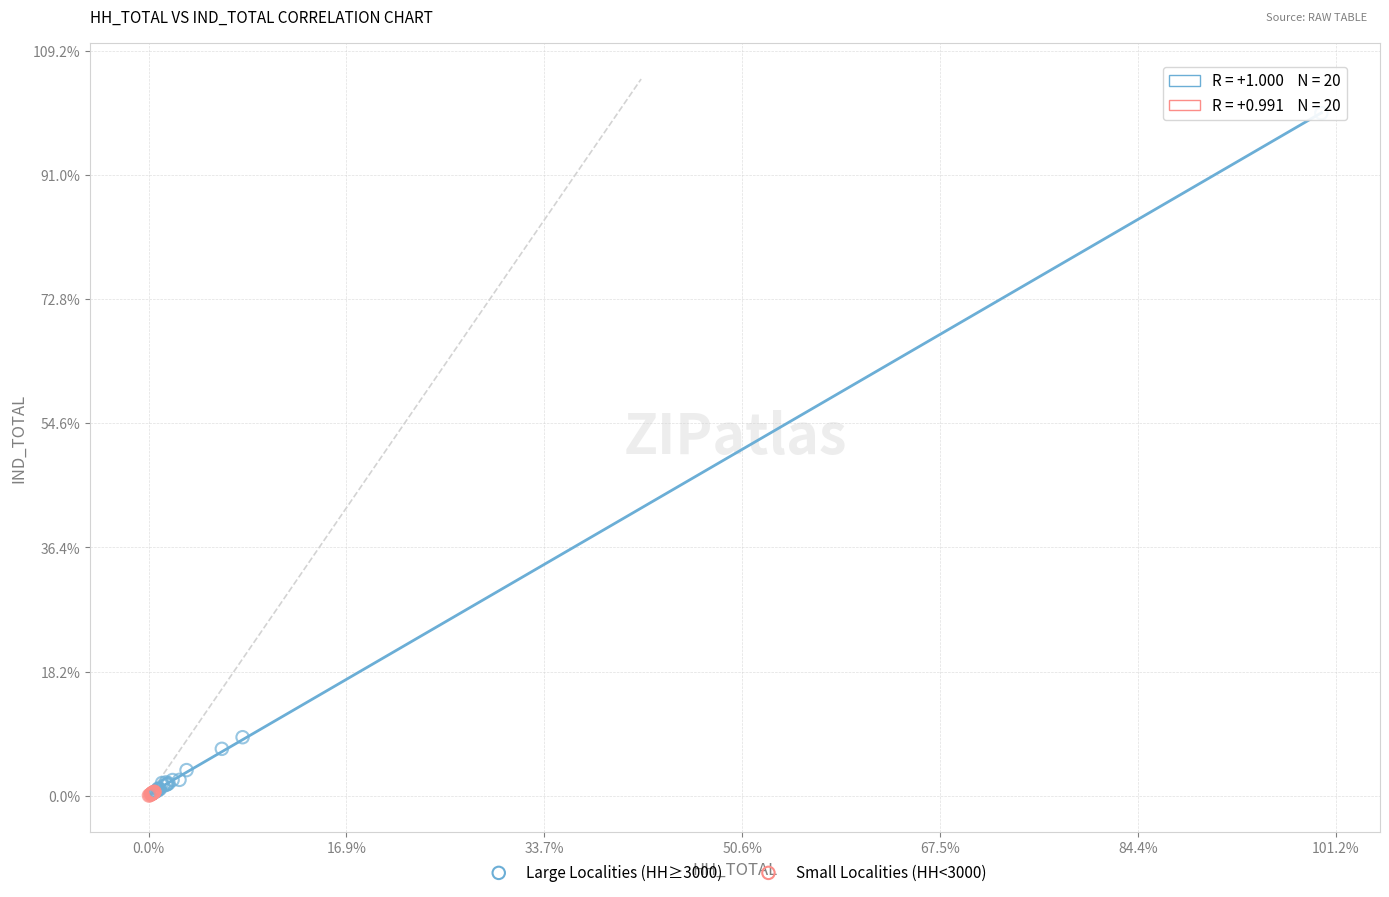

Which series reaches the maximum Y coordinate?

Large Localities (HH≥3000)